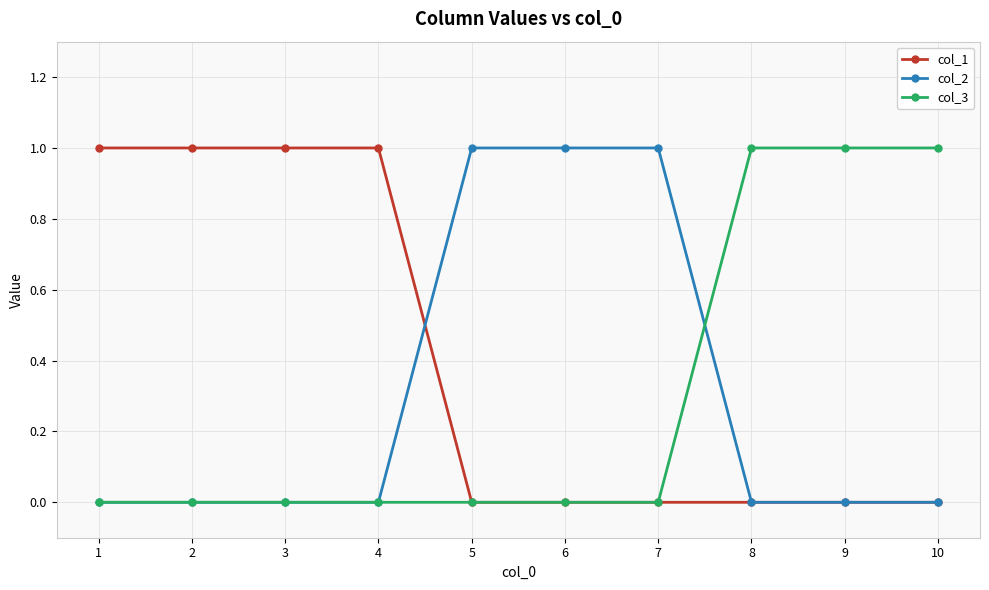

At how many categories does at least one series exceed 0?

10